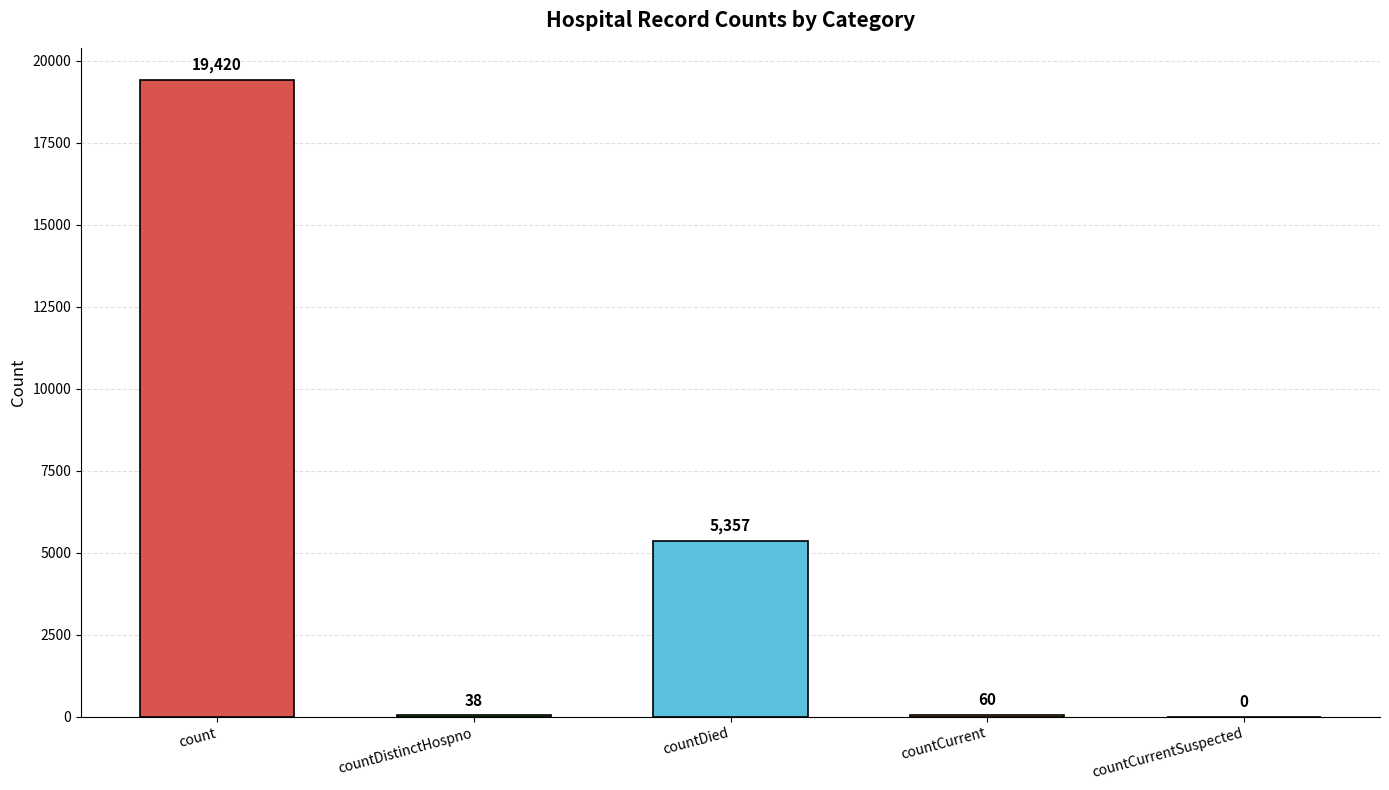

List the labels in order of value, largest first.

count, countDied, countCurrent, countDistinctHospno, countCurrentSuspected